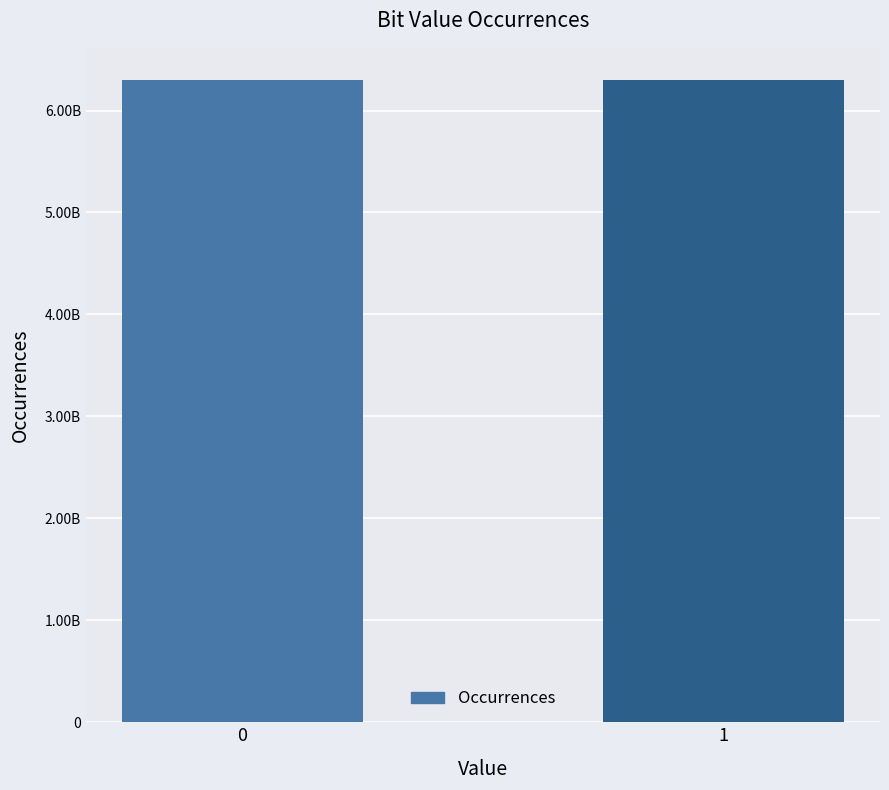

What is the value of the 1st bar from the left?

6299928479